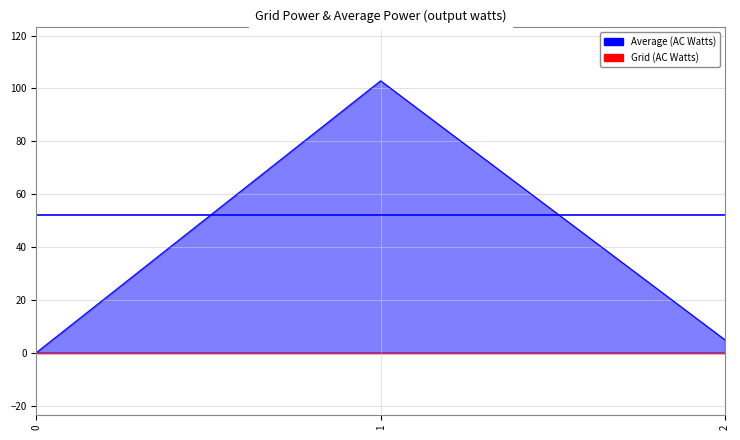

Which category has the highest value across all series?

1